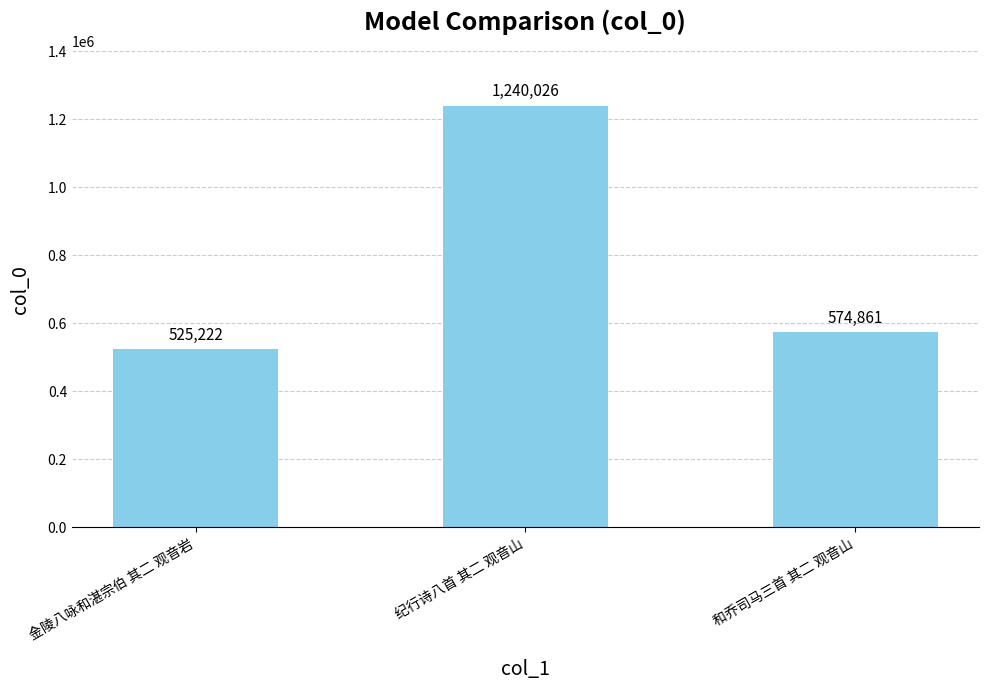

What is the sum of all values?

2340109